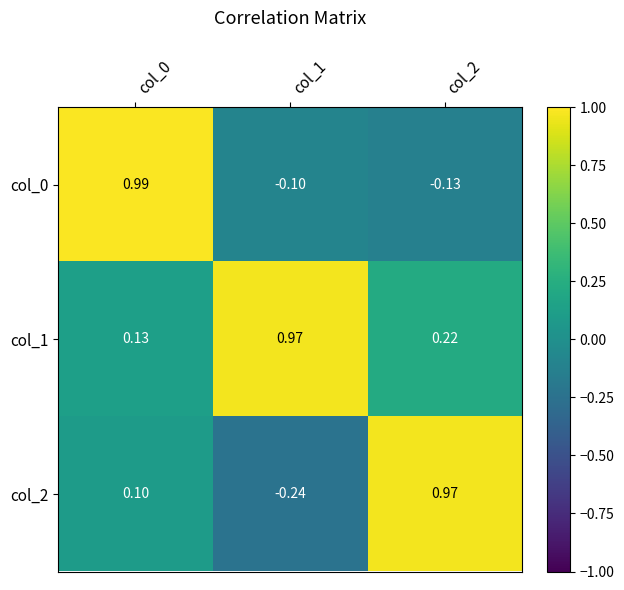

Is the value of col_1 at col_0 greater than the value of col_0 at col_2?

Yes